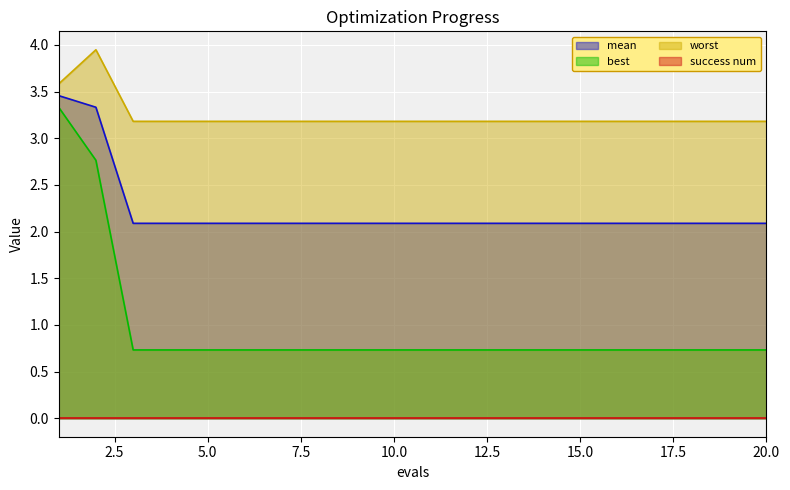

Is it true that worst equals 3.2 at 7?

True